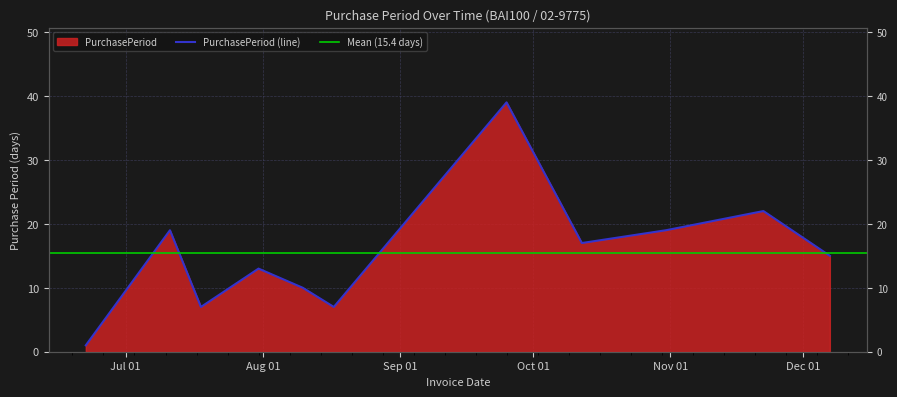

How many lines are shown in the chart?

1